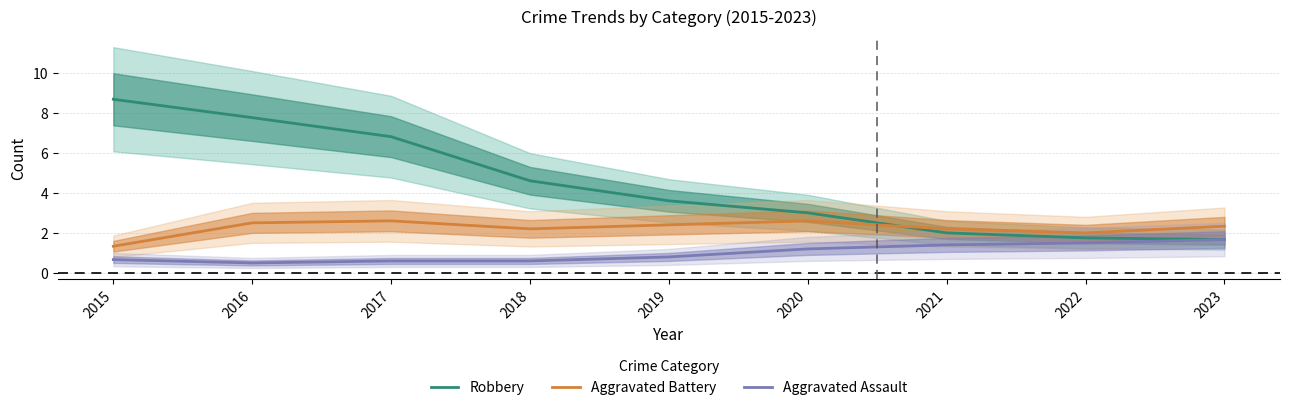

The value of Aggravated Battery at 2017 is 0.8. True or false?

False